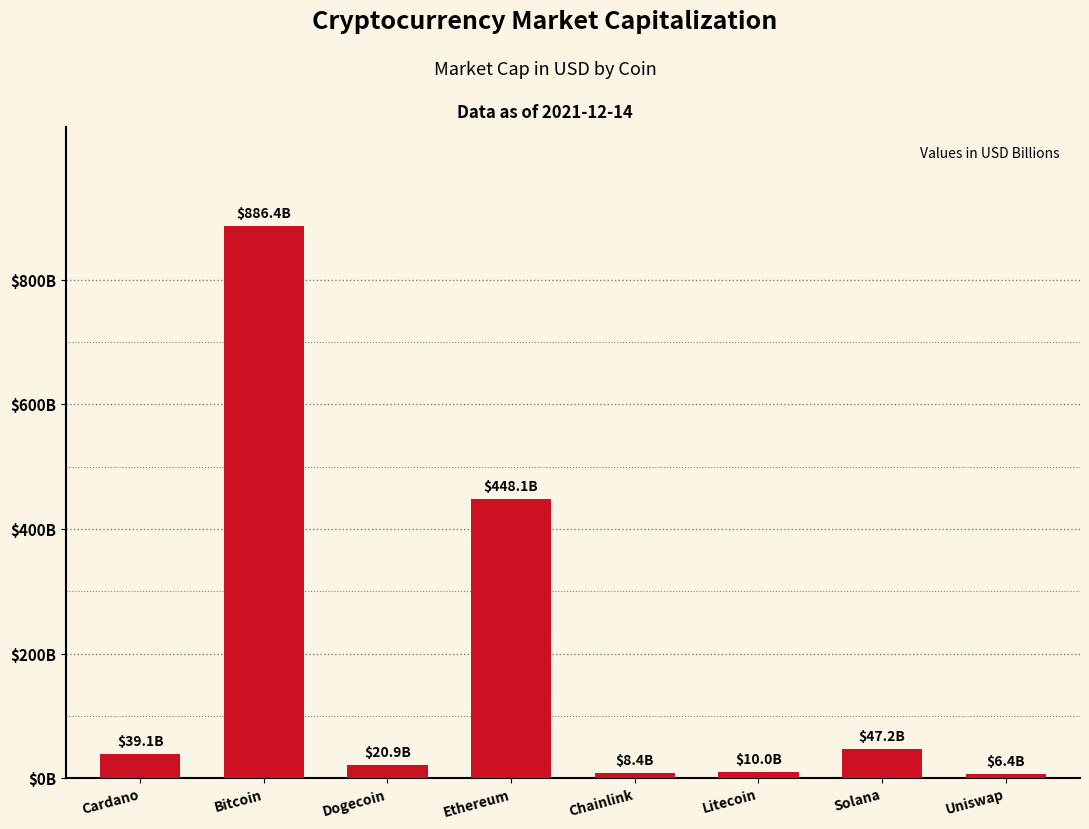

What is the change in value from Ethereum to Litecoin?

-438071564955